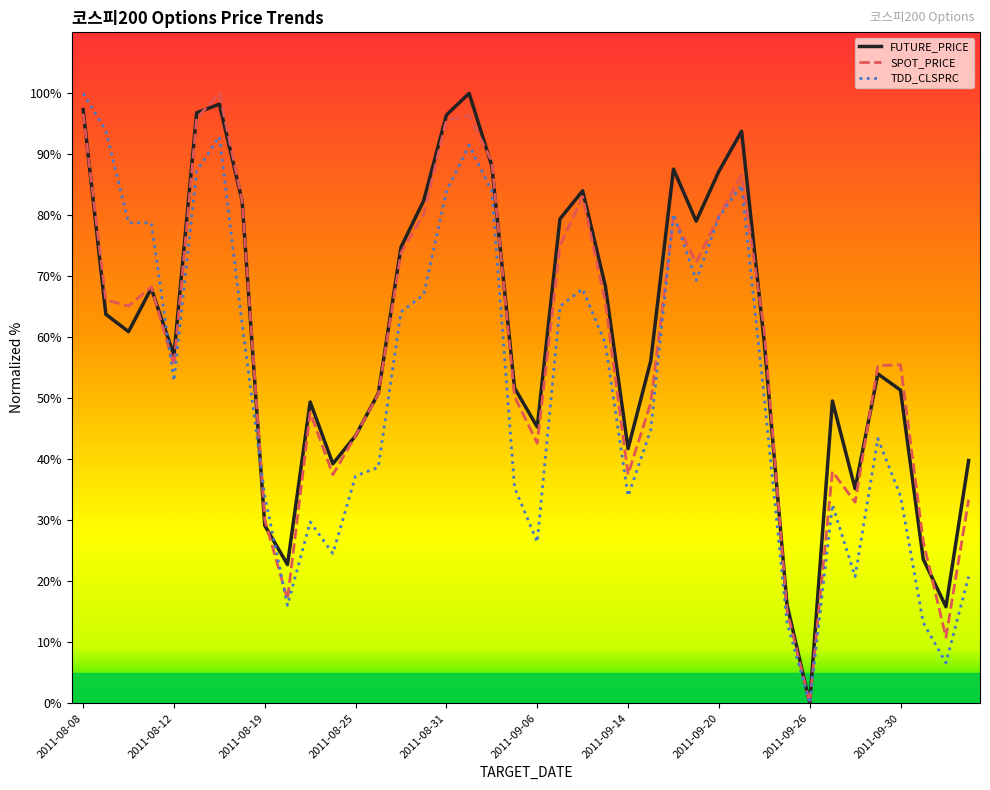

What is the highest value of the FUTURE_PRICE series?

100.0